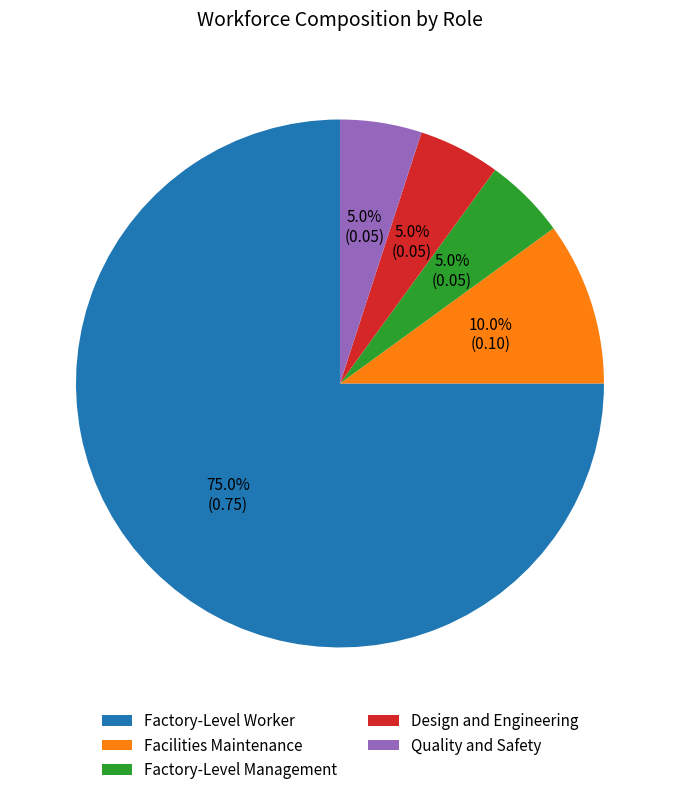

How many segments does this pie chart have?

5